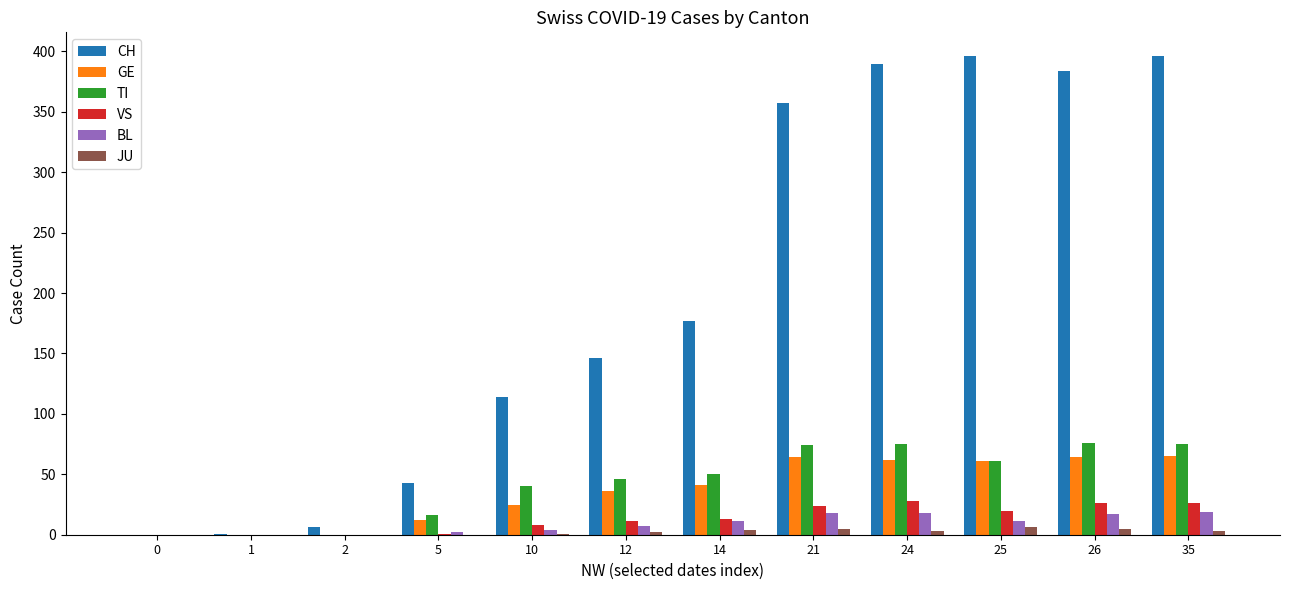

What is the greatest value displayed?

396